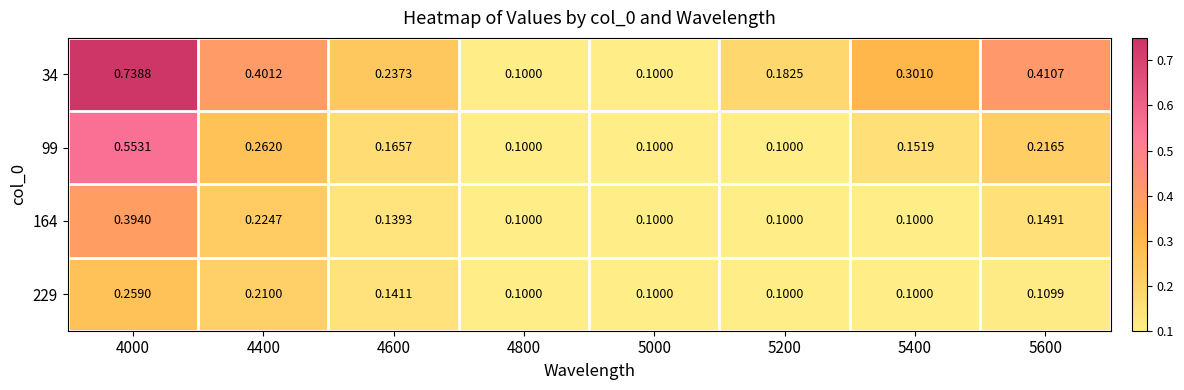

Is the value of 99 at 5600 greater than the value of 164 at 5400?

Yes